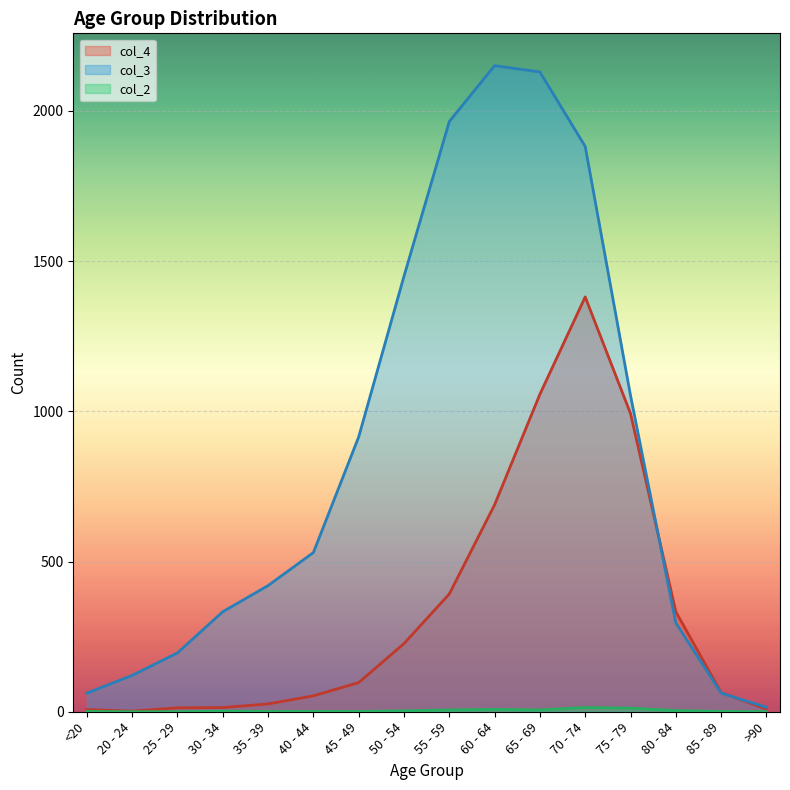

At which category is the sum across all series the highest?

70 - 74